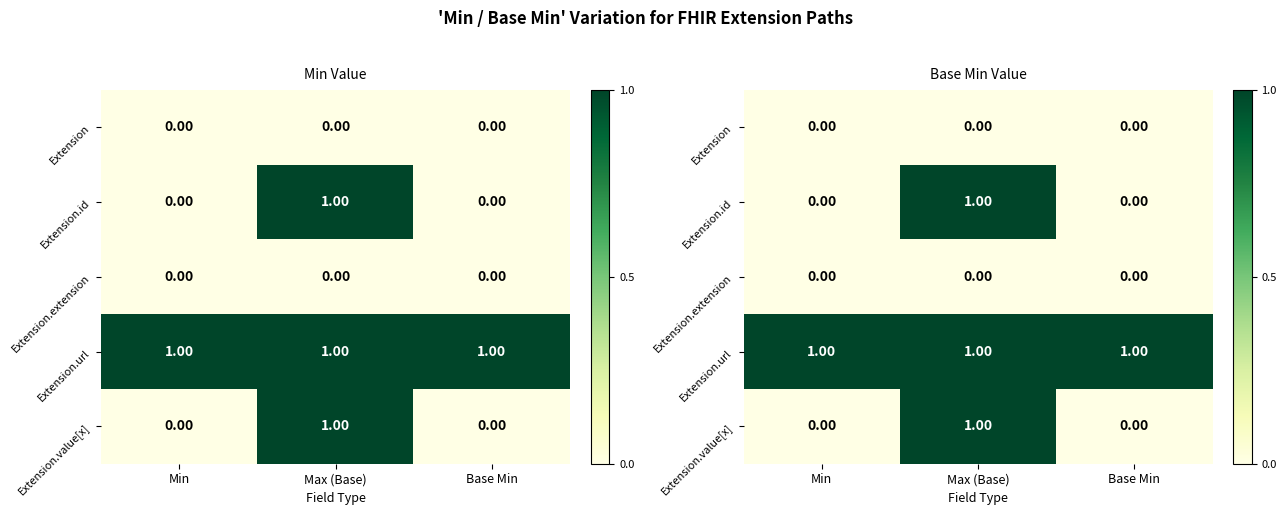

How many distinct data groups are displayed?

5